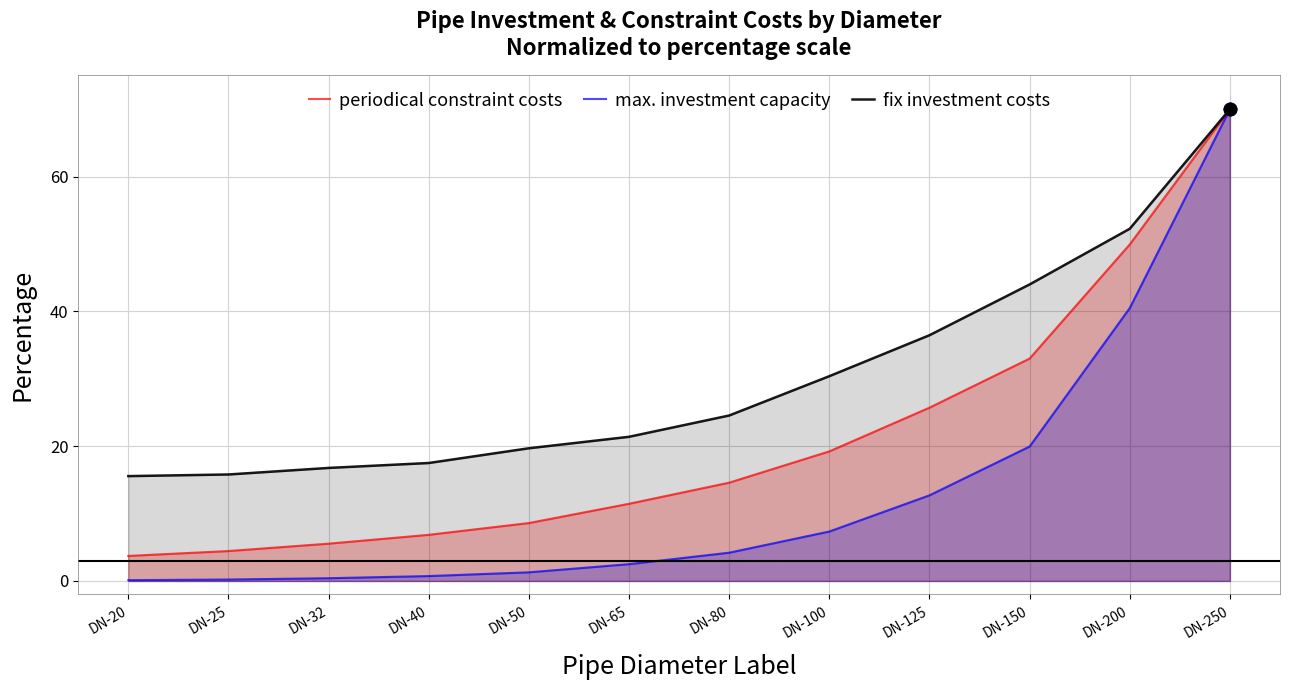

What is the total value across all series at DN-32?

22.7